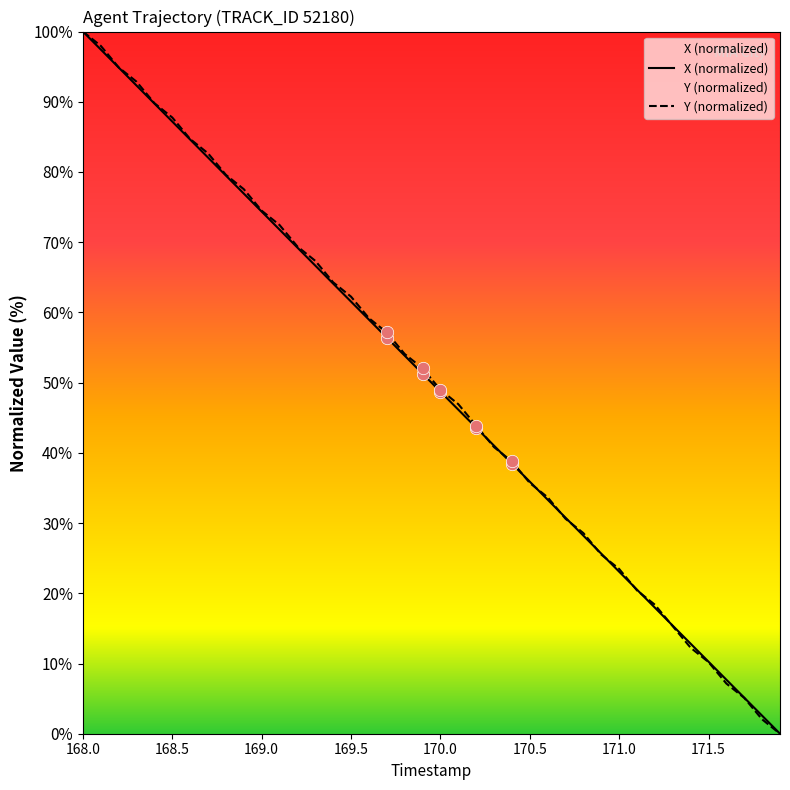

At how many categories does at least one series exceed 48?

21